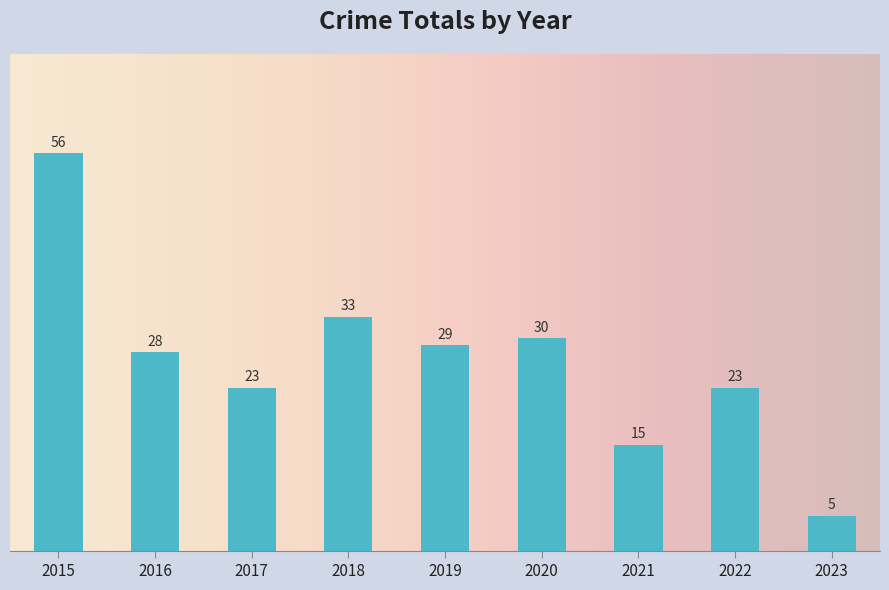

What is the ratio of the value at 2015 to the value at 2022?

2.4